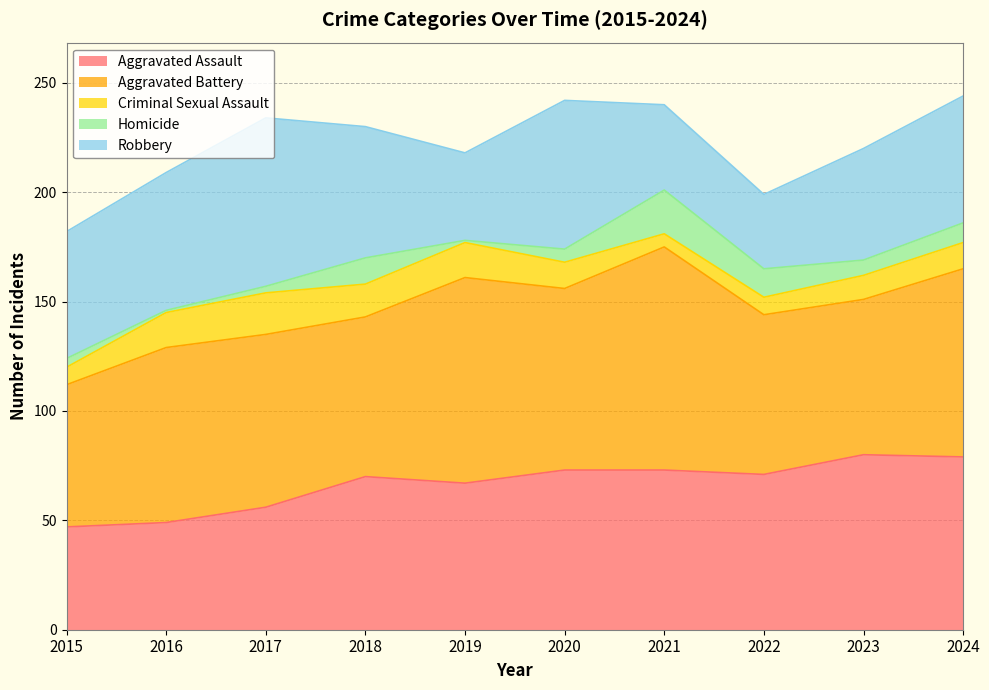

Which label corresponds to the largest value in the chart?

2021